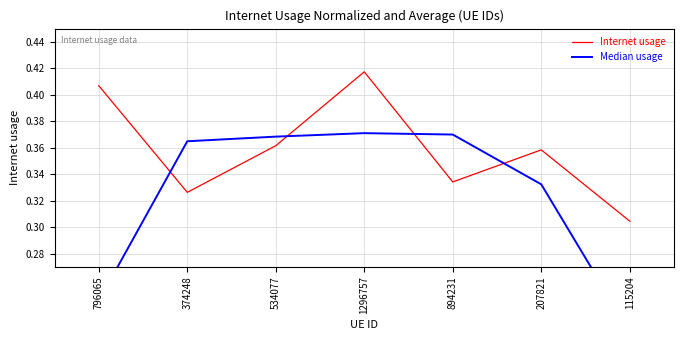

What are all the series names shown in the legend?

Internet usage, Median usage